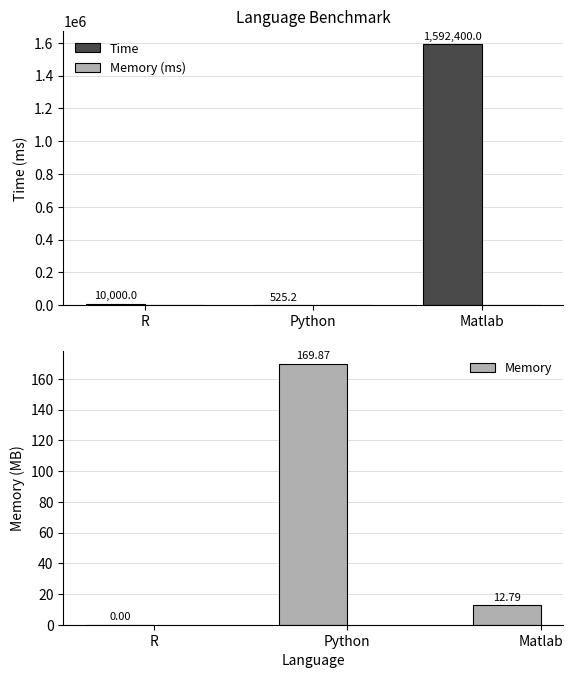

What is the difference between the Memory values at Python and Matlab?

157.1